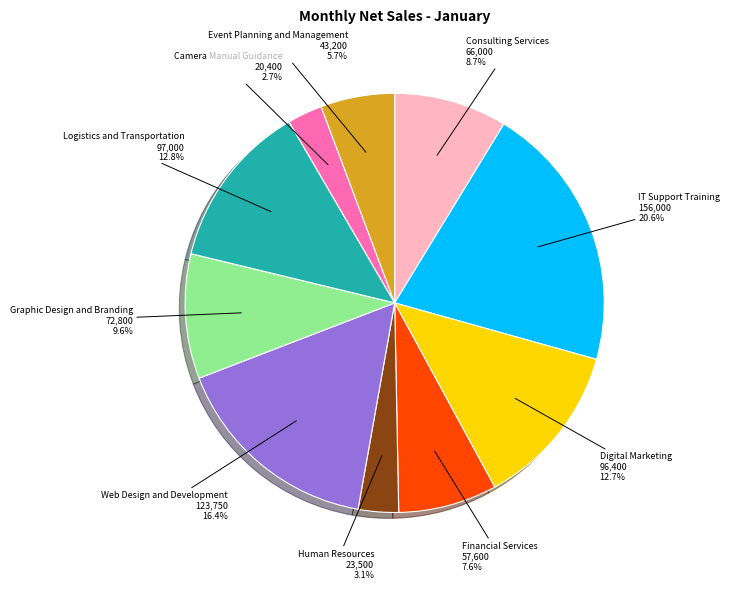

Which has a higher value, Graphic Design and Branding or Consulting Services?

Graphic Design and Branding